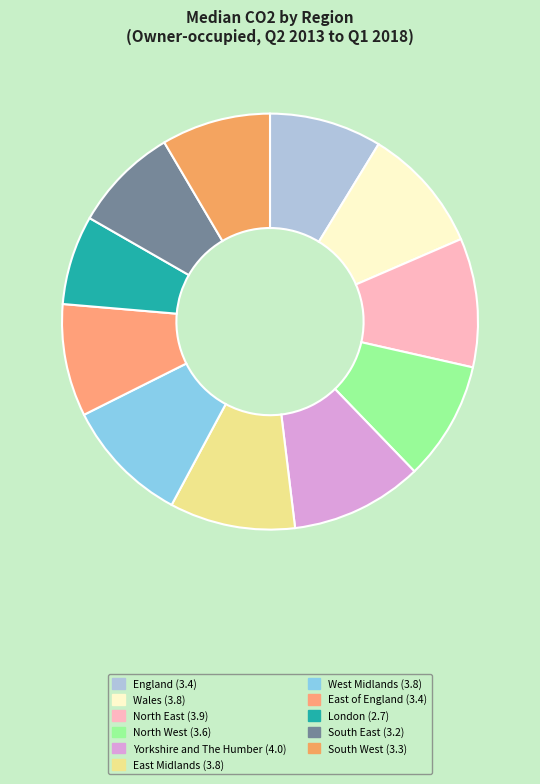

Count the number of slices in the pie.

11